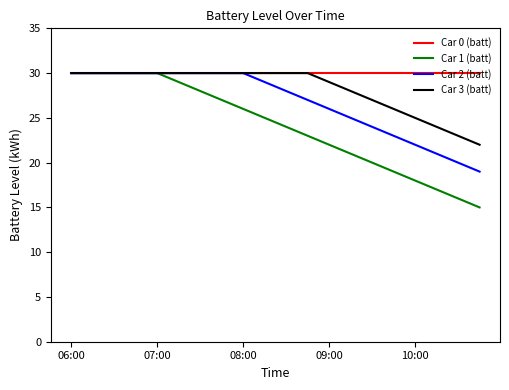

What is the minimum value shown in the chart?

15